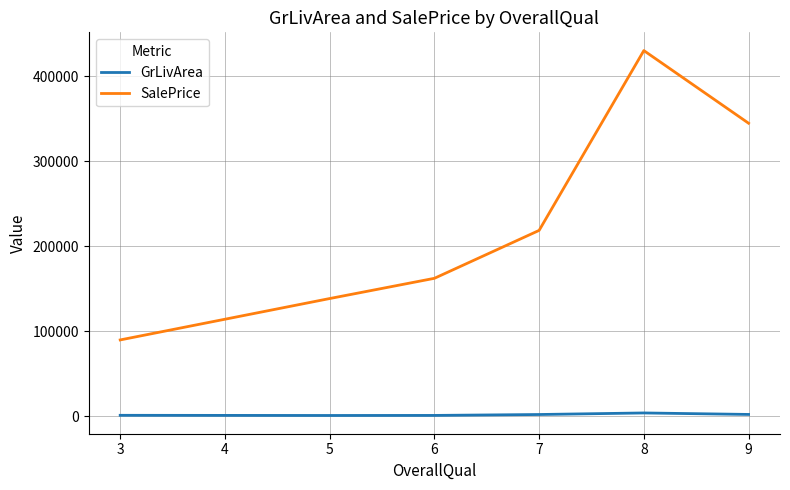

True or false: SalePrice has more than 2 interior local peaks.

False